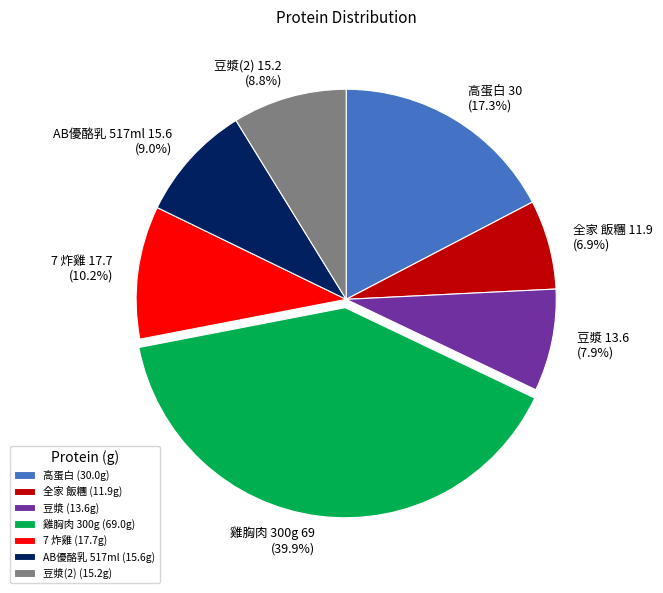

Does 豆漿 represent more than half of the total?

No